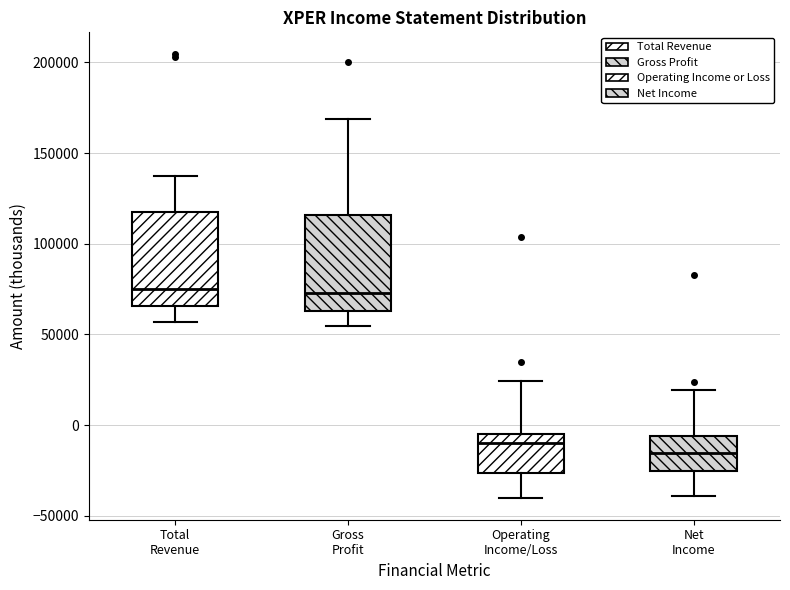

Reading left to right, transcribe this box plot: for each box, give where its median line is, the range the box spans, and where its two whiskers end, as read against the y-axis. The values are not printed on the chart, so give them approximately, as read against the axis.

Total Revenue: median 75000, box 65000 to 120000, whiskers 55000 to 140000
Gross Profit: median 75000, box 65000 to 115000, whiskers 55000 to 170000
Operating Income/Loss: median -10000, box -25000 to -5000, whiskers -40000 to 25000
Net Income: median -15000, box -25000 to -5000, whiskers -40000 to 20000